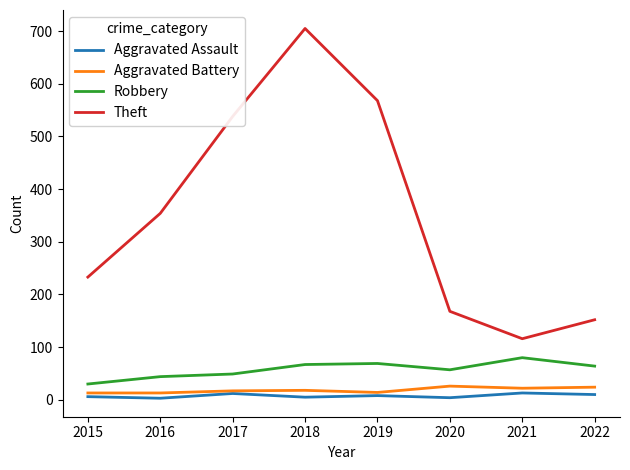

How many series are shown in this chart?

4